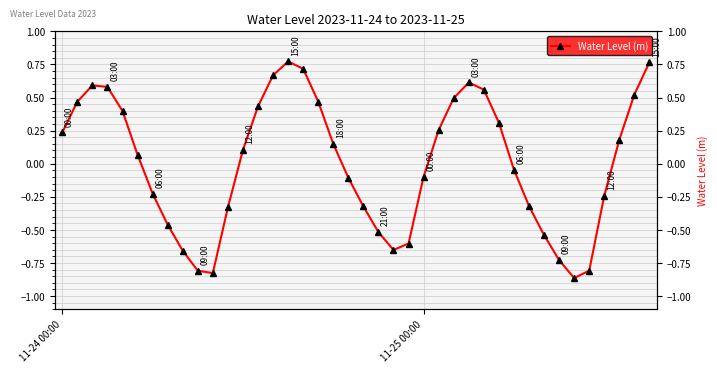

How many interior local valleys (lower than both neighbors) does the data have?

3